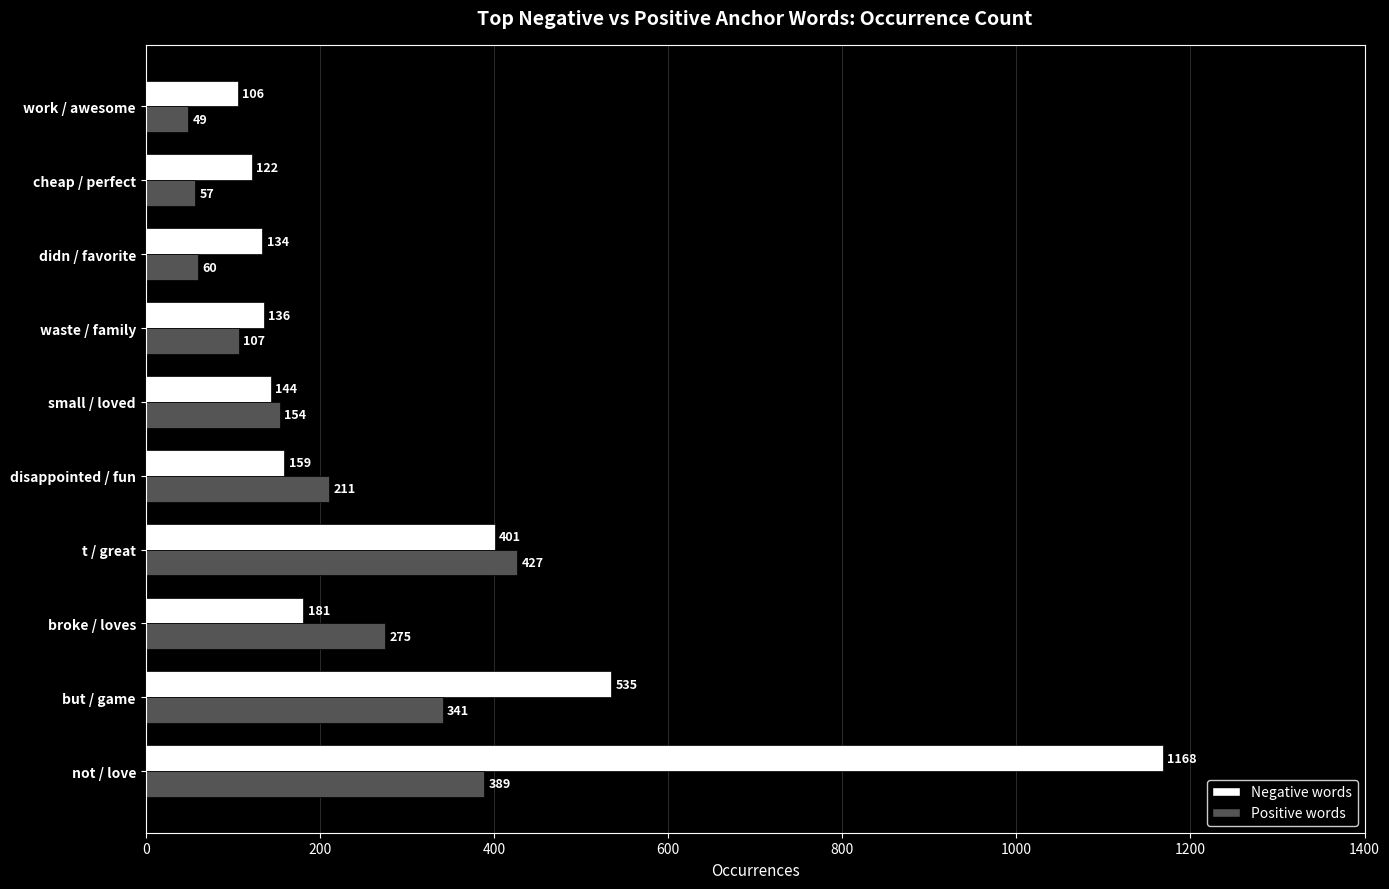

Which series has the largest range (max minus min)?

Negative words